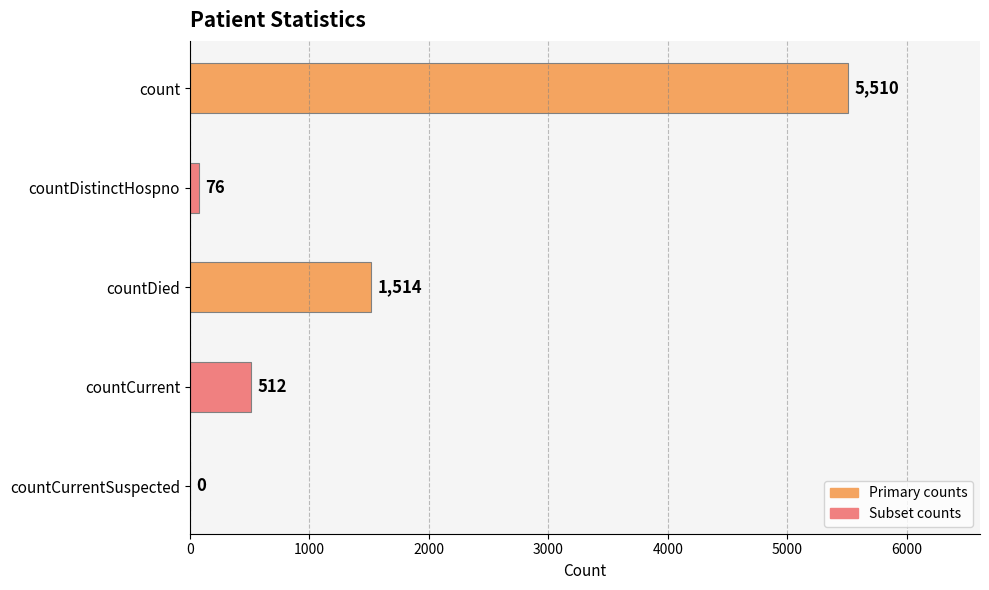

The value at countCurrentSuspected is 3444. True or false?

False